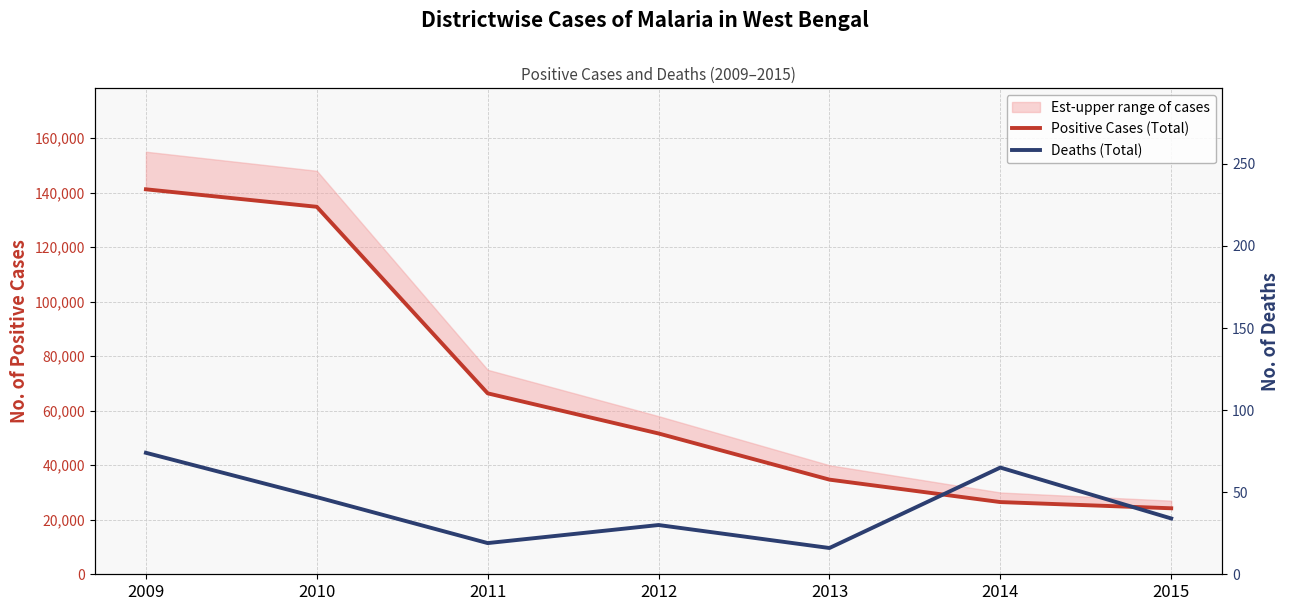

Reading left to right, list all the values displayed in this chart.

Positive Cases (Total): 141211	134795	66368	51645	34717	26484	24209
Deaths (Total): 74	47	19	30	16	65	34